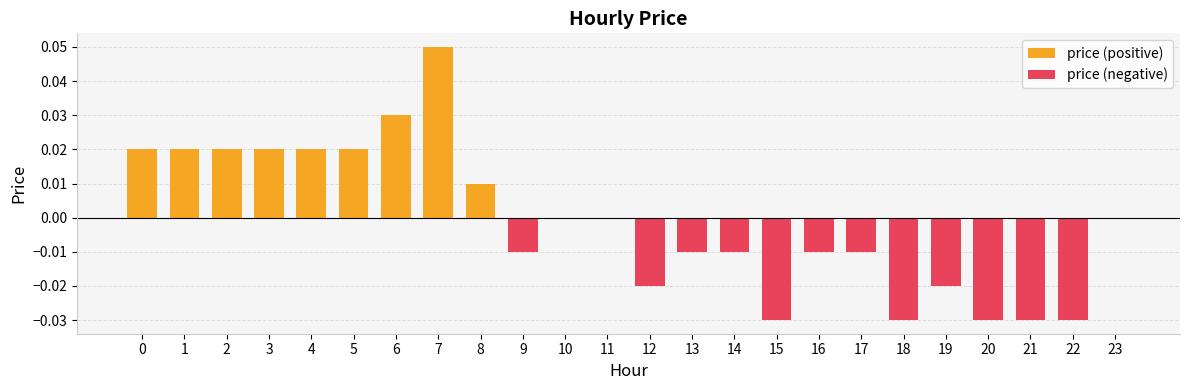

What is the total value across all series at 7?

0.1